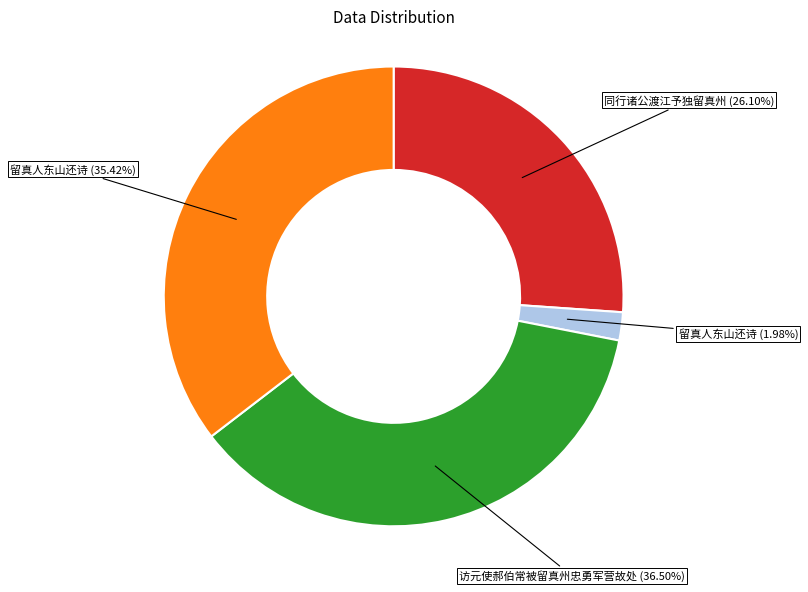

Is there any slice that represents more than half of the pie?

No